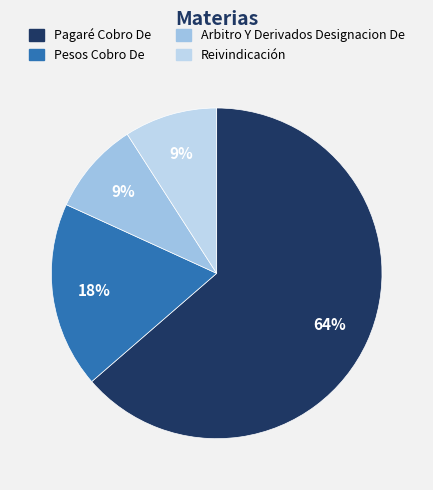

Is there a majority slice in this chart?

Yes